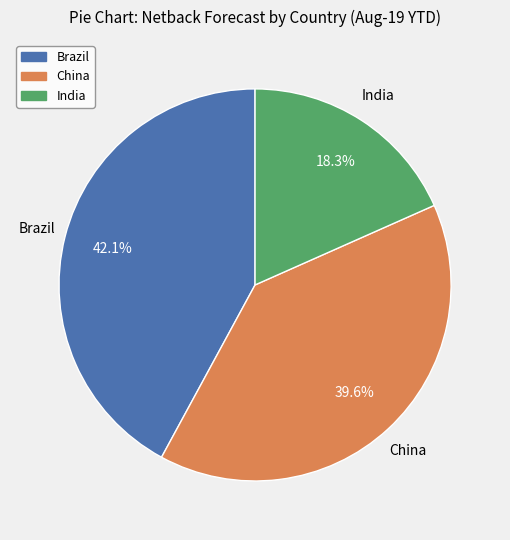

How many slices are in this pie chart?

3